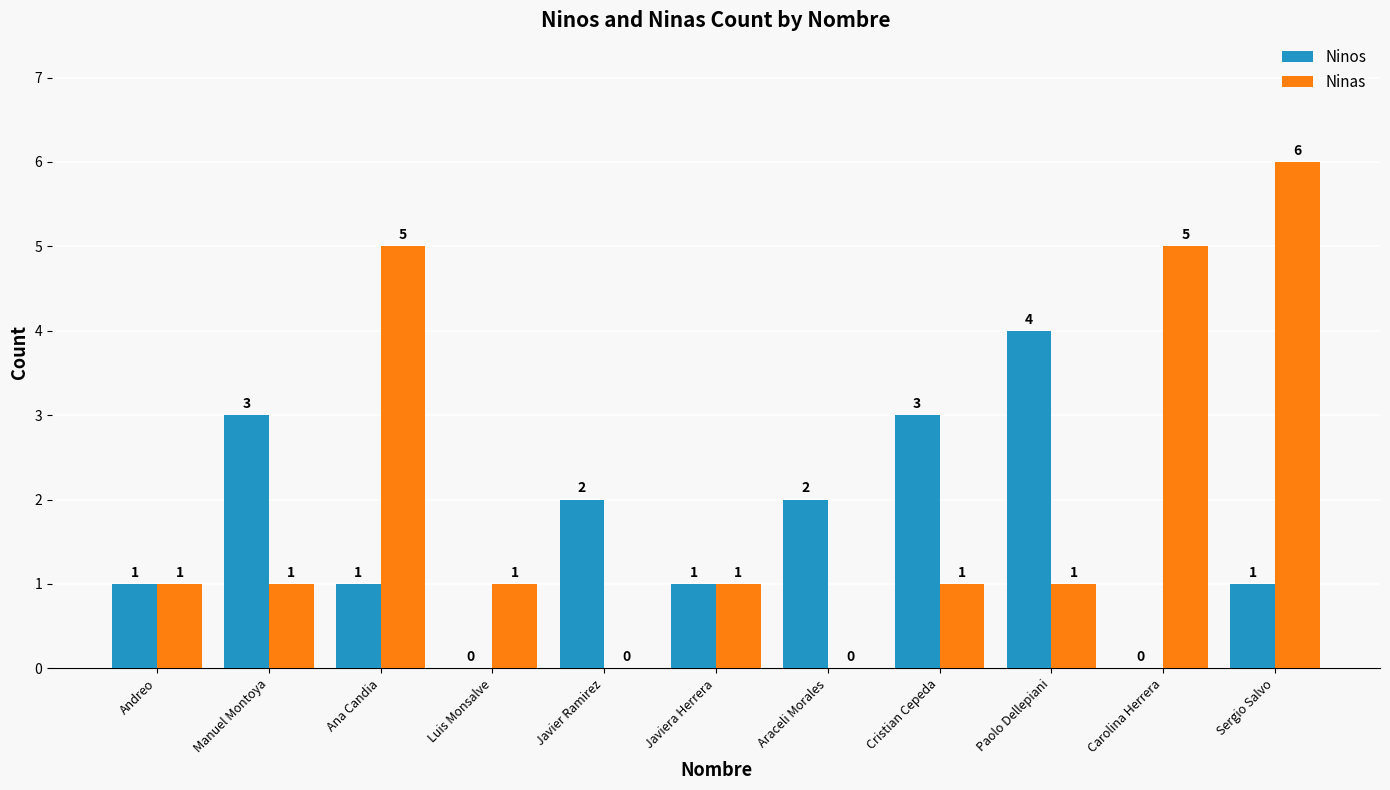

Reading left to right, extract all data points from this chart.

Ninos: Andreo=1	Manuel Montoya=3	Ana Candia=1	Luis Monsalve=0	Javier Ramirez=2	Javiera Herrera=1	Araceli Morales=2	Cristian Cepeda=3	Paolo Dellepiani=4	Carolina Herrera=0	Sergio Salvo=1
Ninas: Andreo=1	Manuel Montoya=1	Ana Candia=5	Luis Monsalve=1	Javier Ramirez=0	Javiera Herrera=1	Araceli Morales=0	Cristian Cepeda=1	Paolo Dellepiani=1	Carolina Herrera=5	Sergio Salvo=6